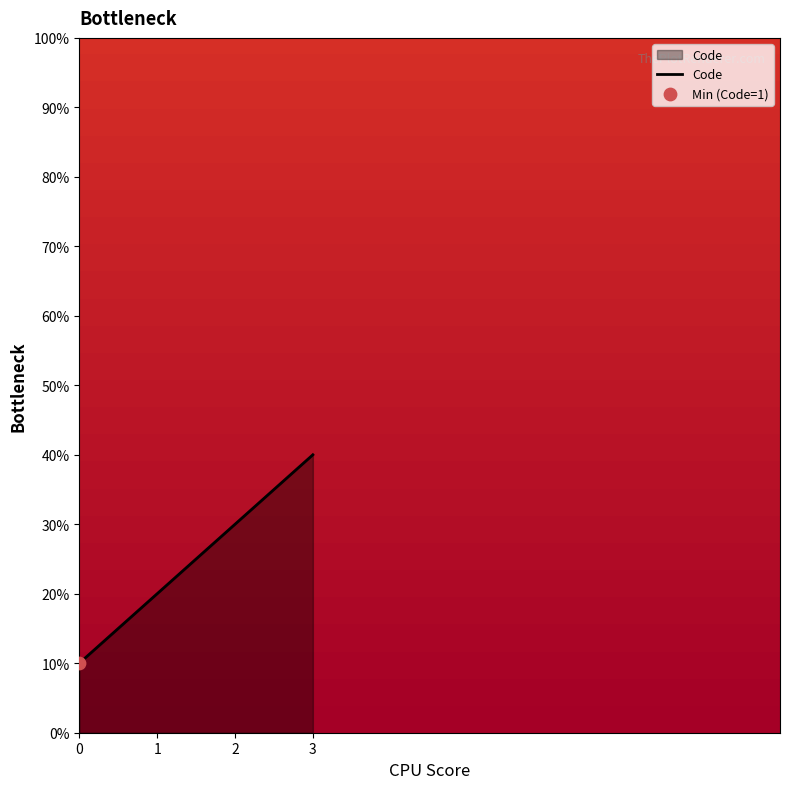

Is this an area chart (filled region under the line)?

Yes